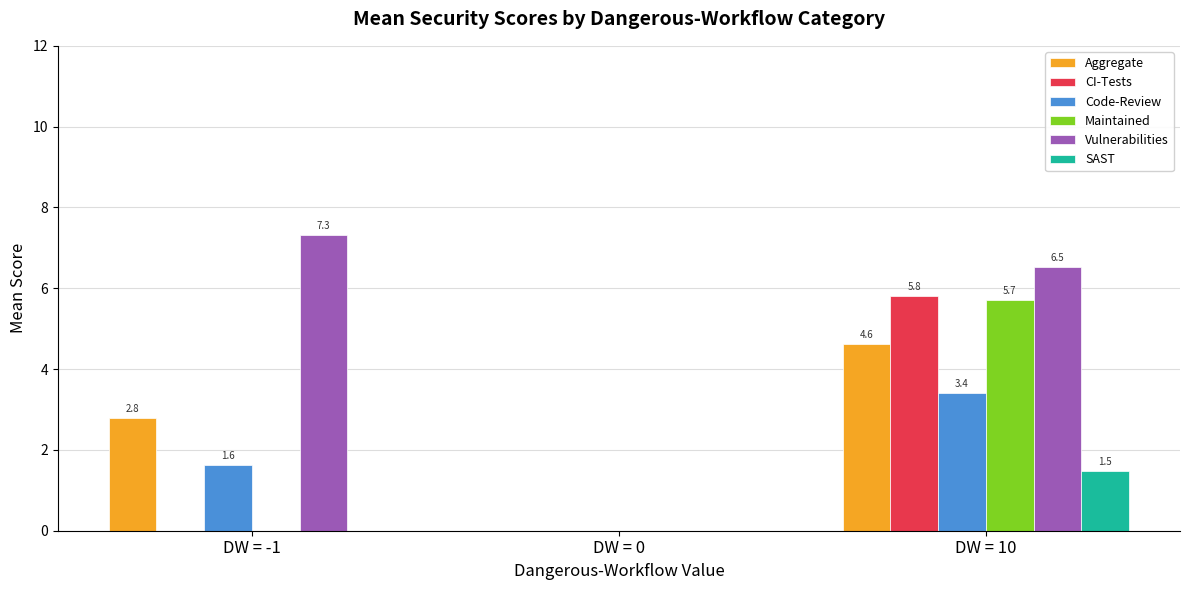

Which label corresponds to the largest value in the chart?

DW = -1